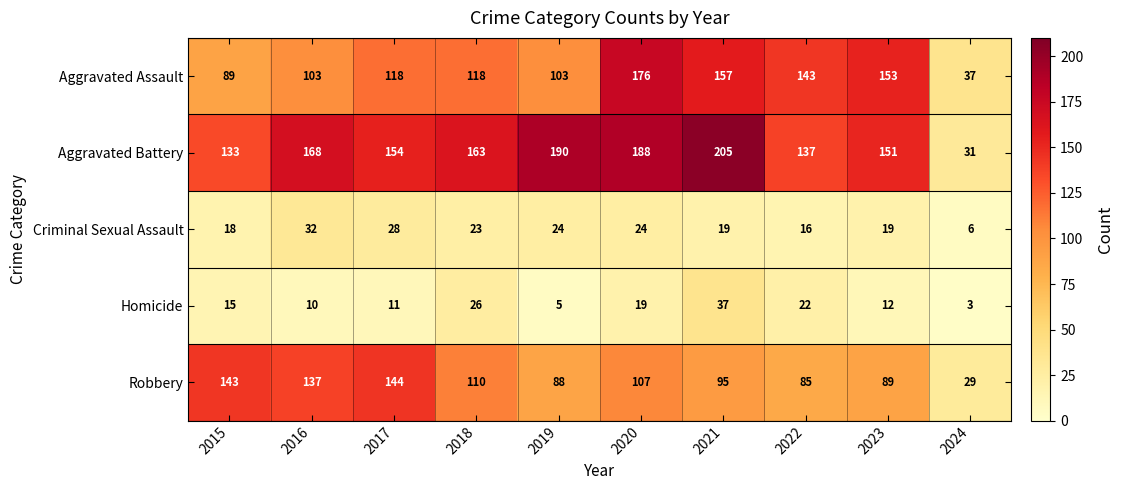

Which series has the largest total across all categories?

Aggravated Battery